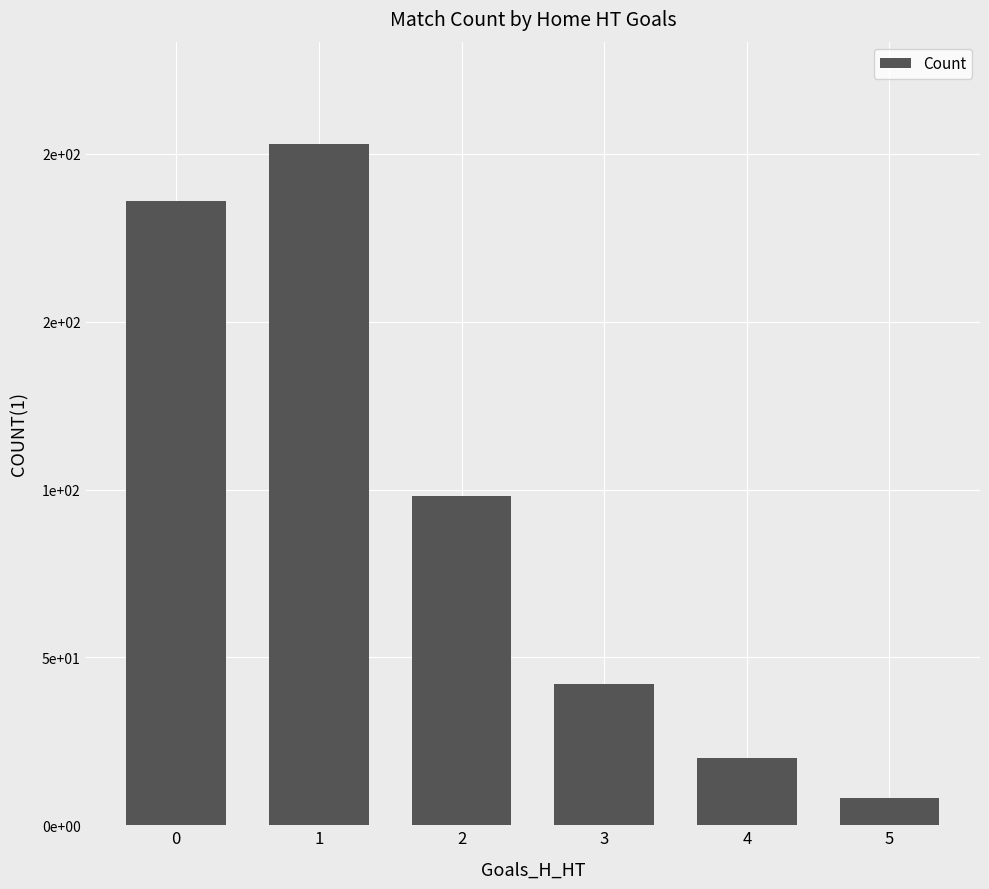

List the labels in order of value, largest first.

1, 0, 2, 3, 4, 5